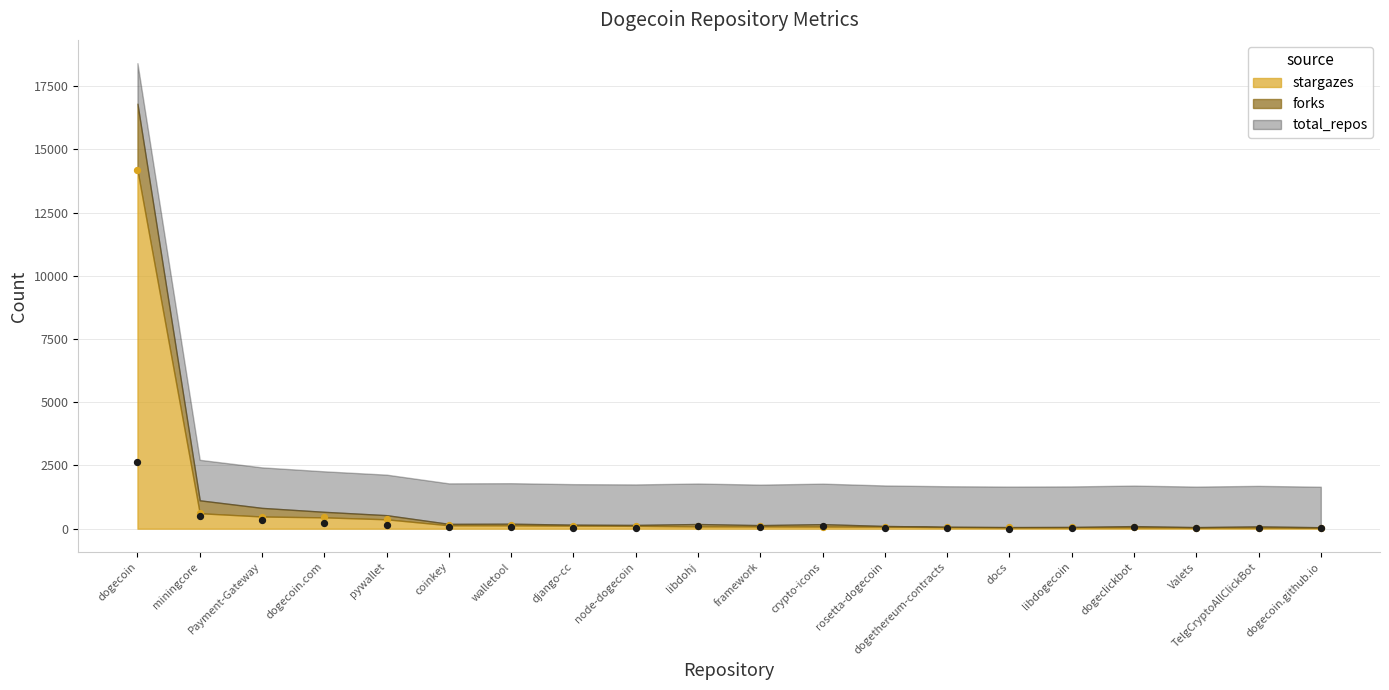

At which category is the sum across all series the highest?

dogecoin